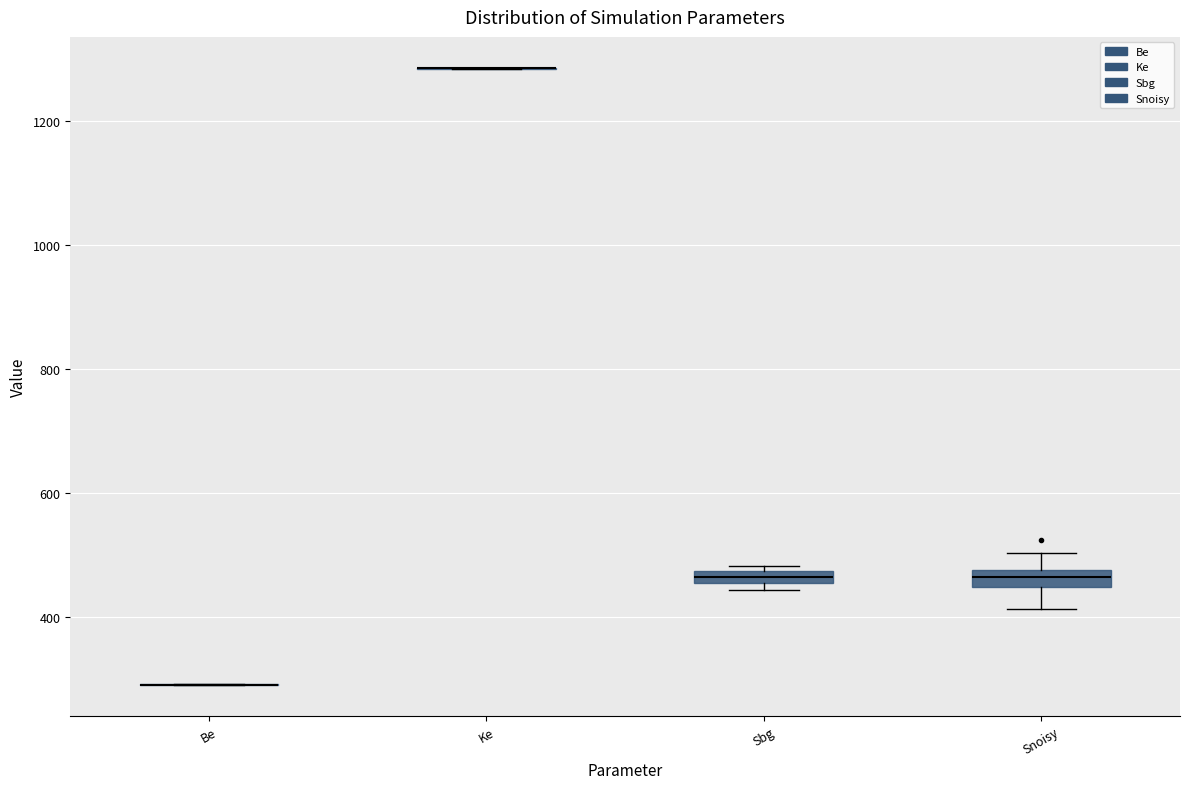

Where is the upper edge of the box for Sbg on the y-axis? The values are not printed on the chart, so give them approximately, as read against the axis.

480